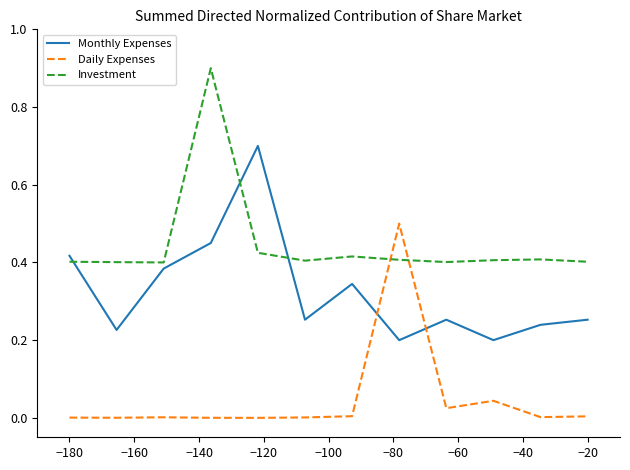

Rank the series by their average value, from lowest to highest.

Daily Expenses, Monthly Expenses, Investment